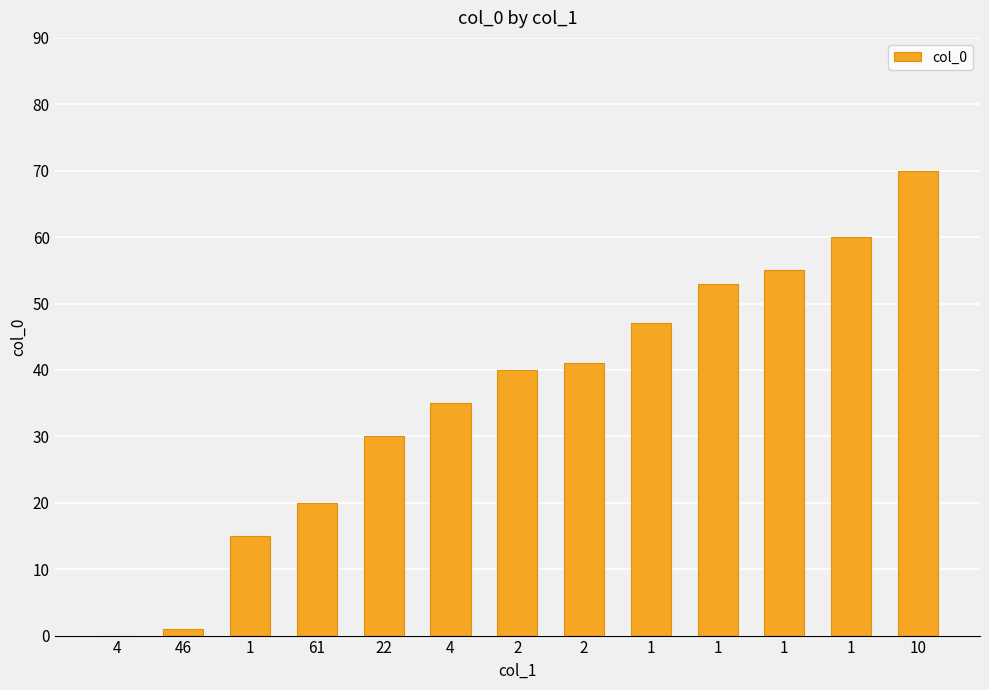

The value at 1 is 23. True or false?

False